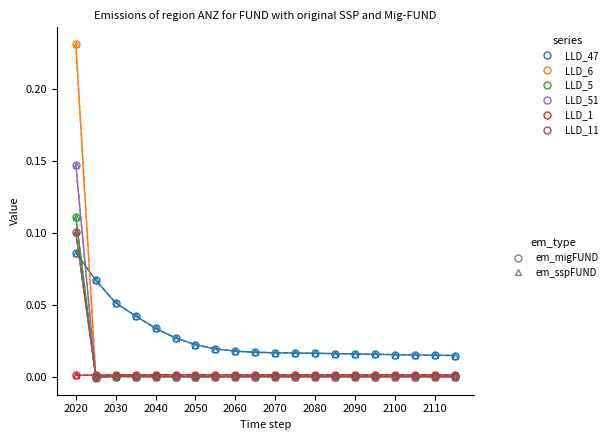

Reading left to right, list all the values displayed in this chart.

LLD_47: 0.1	0.1	0.1	0.0	0.0	0.0	0.0	0.0	0.0	0.0	0.0	0.0	0.0	0.0	0.0	0.0	0.0	0.0	0.0	0.0
LLD_6: 0.2	0.0	0.0	0.0	0.0	0.0	-0.0	-0.0	-0.0	-0.0	-0.0	-0.0	-0.0	-0.0	-0.0	-0.0	-0.0	-0.0	-0.0	-0.0
LLD_5: 0.1	0.0	0.0	0.0	0.0	0.0	0.0	0.0	0.0	0.0	0.0	0.0	0.0	0.0	0.0	0.0	0.0	0.0	0.0	0.0
LLD_51: 0.1	-0.0	0.0	0.0	-0.0	-0.0	-0.0	-0.0	-0.0	-0.0	-0.0	0.0	0.0	0.0	0.0	0.0	0.0	0.0	0.0	0.0
LLD_1: 0.0	0.0	0.0	0.0	0.0	0.0	0.0	0.0	0.0	0.0	0.0	0.0	0.0	0.0	0.0	0.0	0.0	0.0	0.0	0.0
LLD_11: 0.1	-0.0	0.0	0.0	0.0	0.0	0.0	0.0	0.0	0.0	0.0	0.0	0.0	0.0	0.0	0.0	0.0	0.0	0.0	0.0